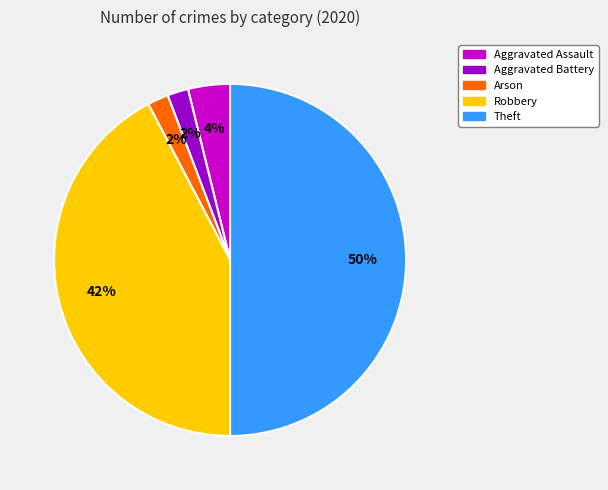

To the nearest percent, what percentage of the pie is Aggravated Battery?

2%